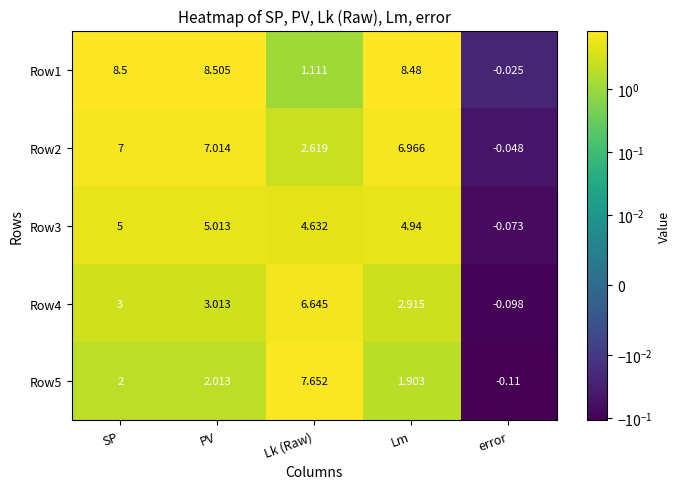

Which label corresponds to the largest value in the chart?

PV